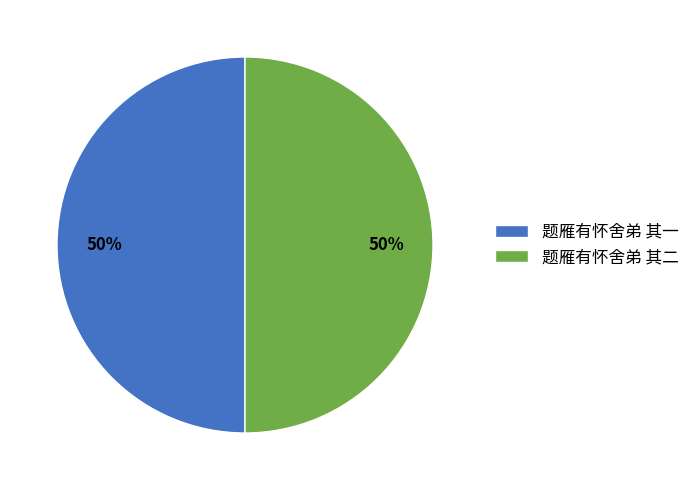

To the nearest percent, what is the average slice percentage?

50%